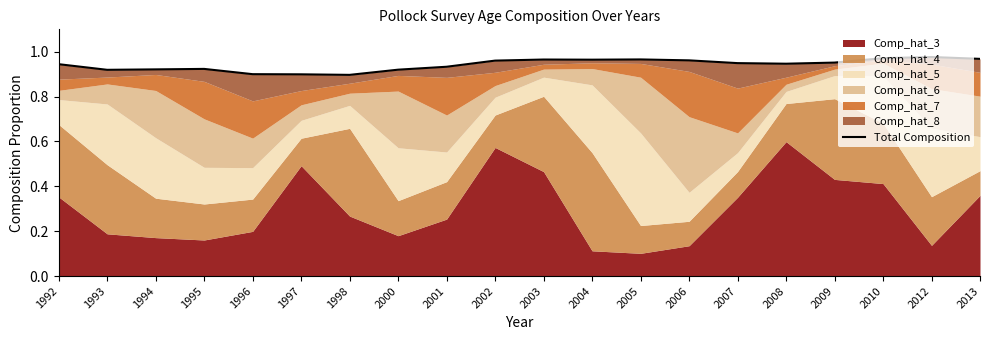

At which category does the data reach its first local valley?

1993